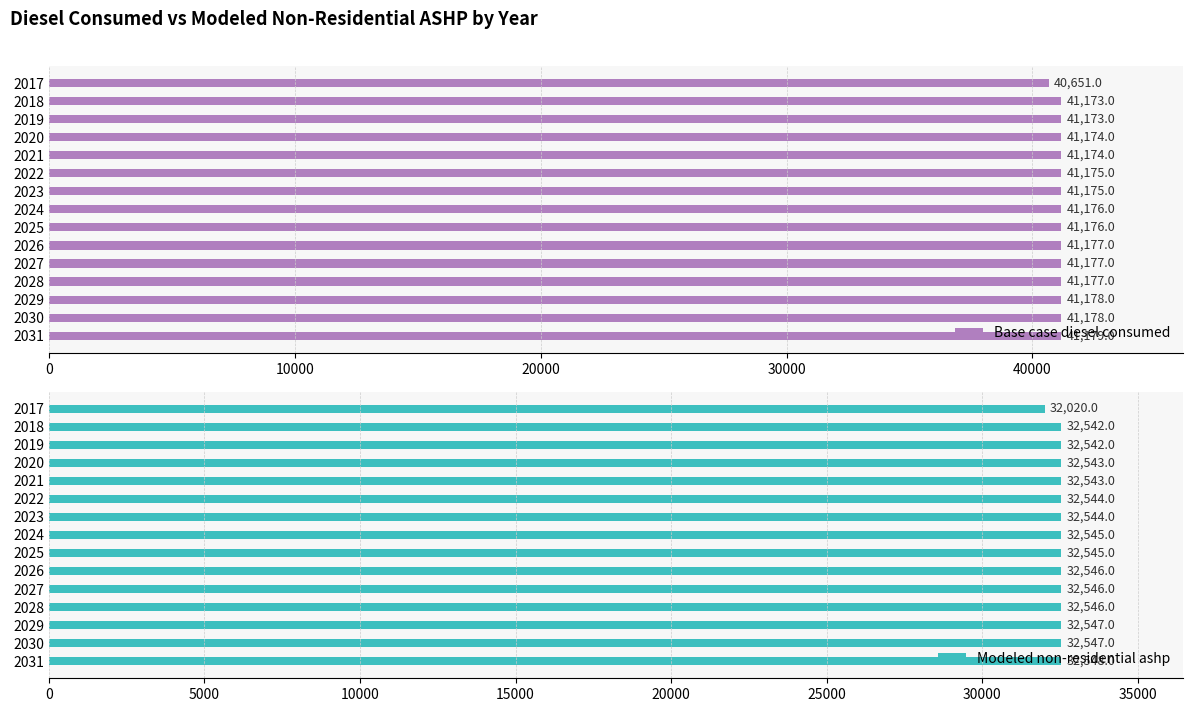

Reading left to right, transcribe all the data shown in this chart.

Base case diesel consumed: 40651.0	41173.0	41173.0	41174.0	41174.0	41175.0	41175.0	41176.0	41176.0	41177.0	41177.0	41177.0	41178.0	41178.0	41179.0
Modeled non-residential ashp: 32020.0	32542.0	32542.0	32543.0	32543.0	32544.0	32544.0	32545.0	32545.0	32546.0	32546.0	32546.0	32547.0	32547.0	32548.0